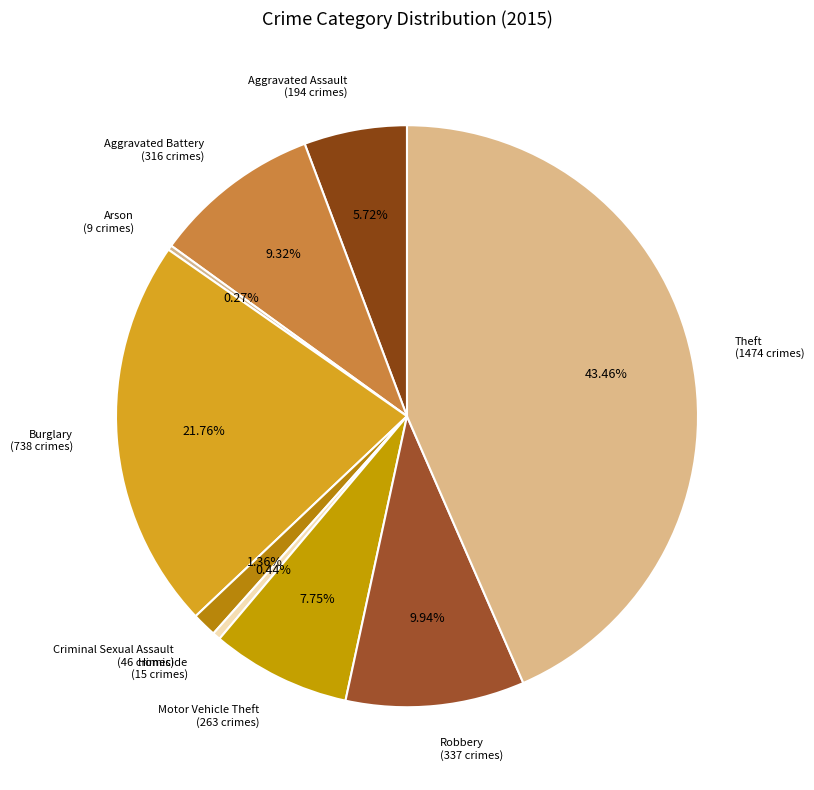

True or false: Aggravated Battery accounts for 18% of the total.

False